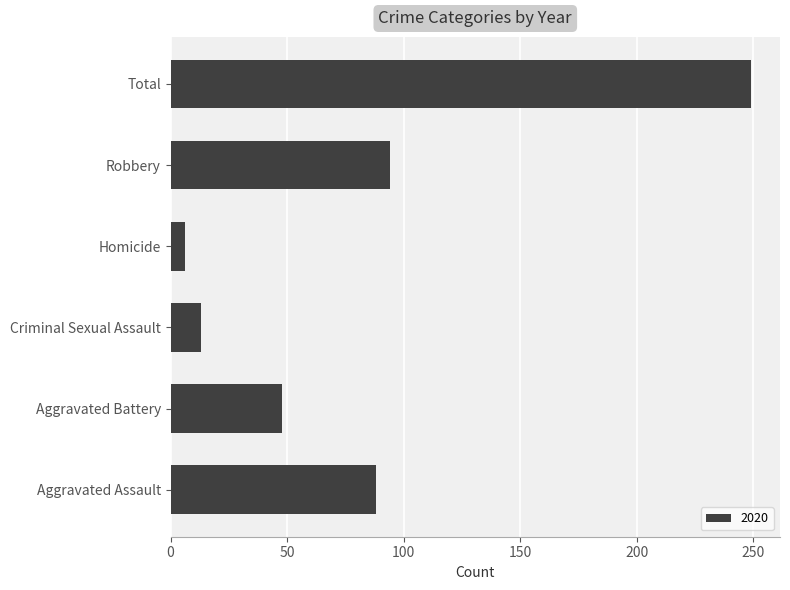

Which has a higher value, Total or Criminal Sexual Assault?

Total